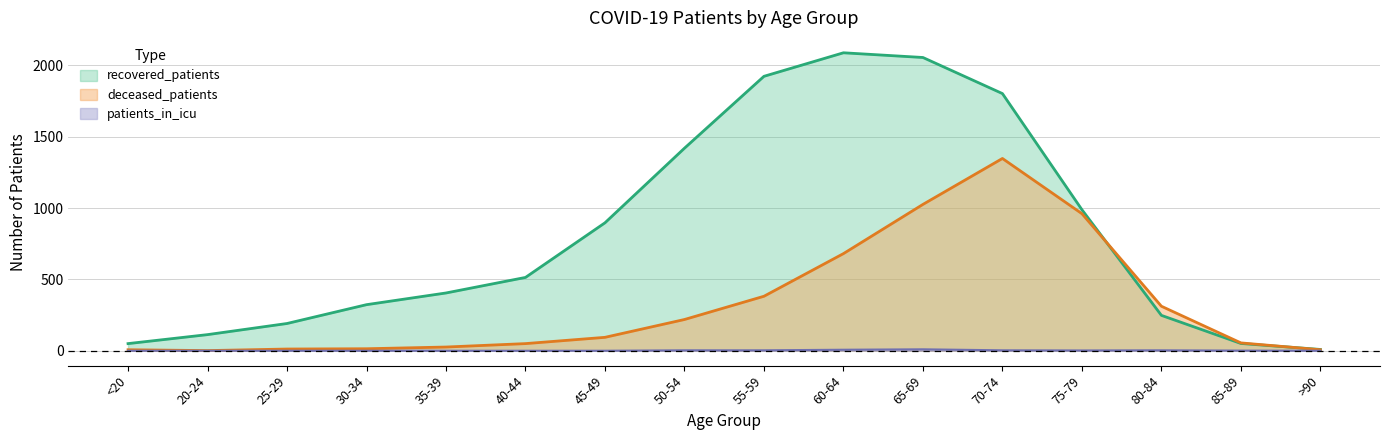

What is the sum of the recovered_patients values at 35-39 and 45-49?

1302